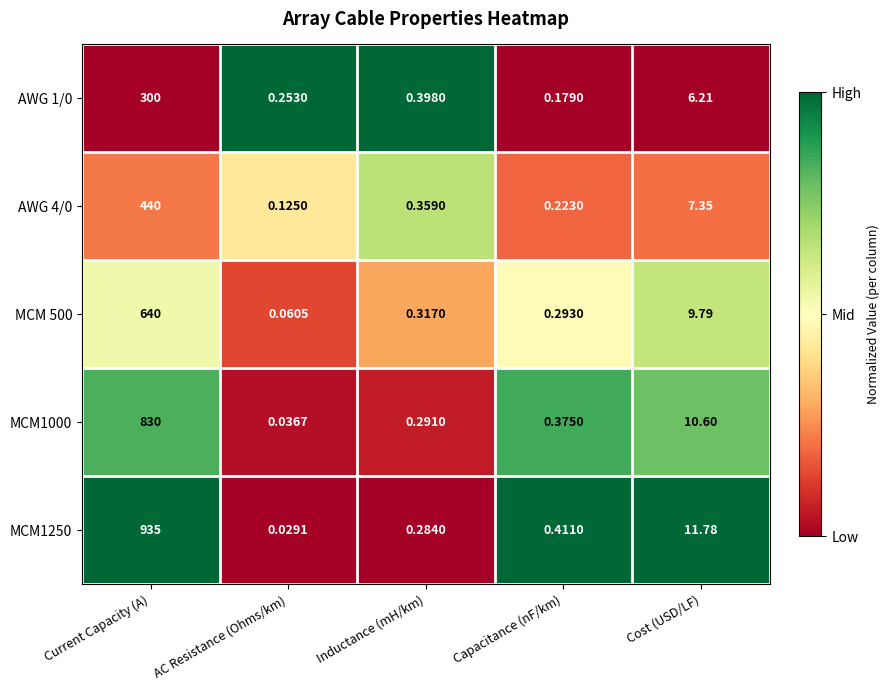

Is the value of AWG 1/0 at Current Capacity (A) greater than the value of MCM1000 at Capacitance (nF/km)?

Yes